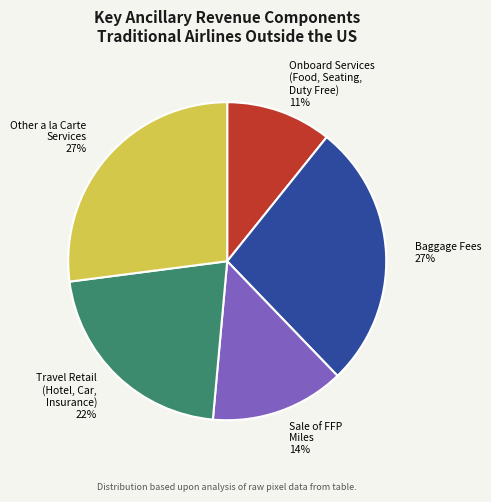

The Other a la Carte Services slice represents 27% of the pie. True or false?

True